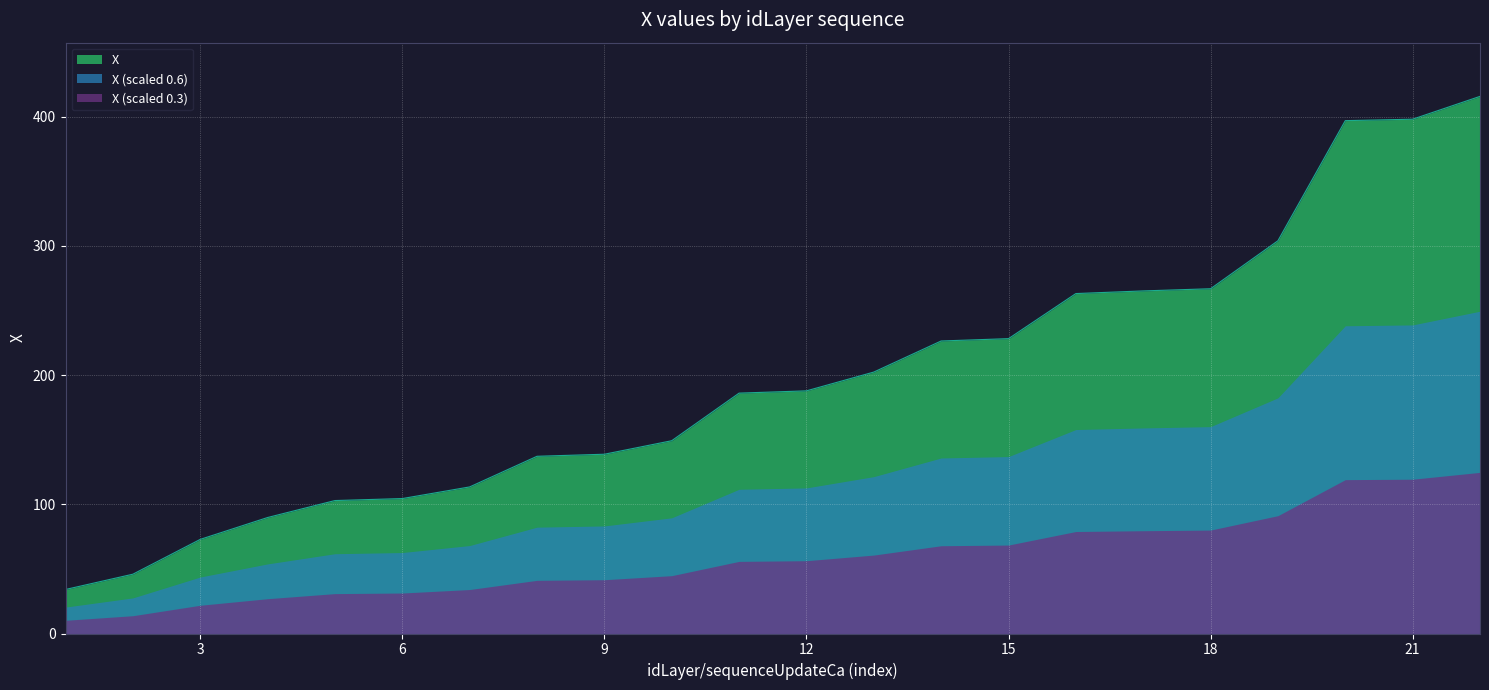

The value at 17 is 391.1. True or false?

False